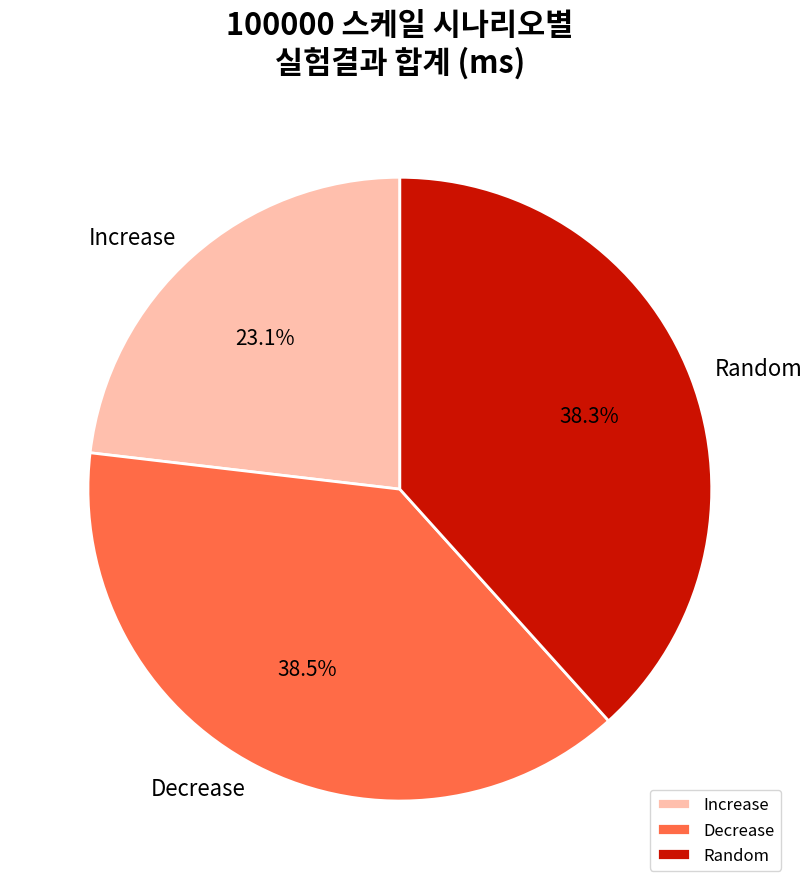

Which category has the smallest portion of the pie?

Increase